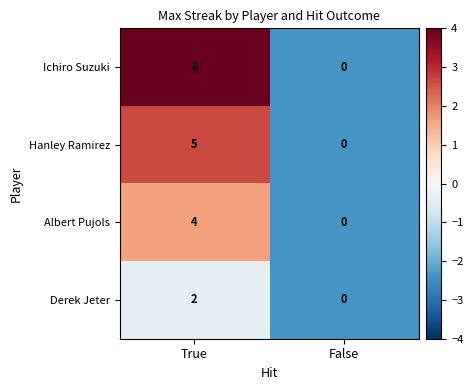

What is the sum of all Hanley Ramirez values?

5